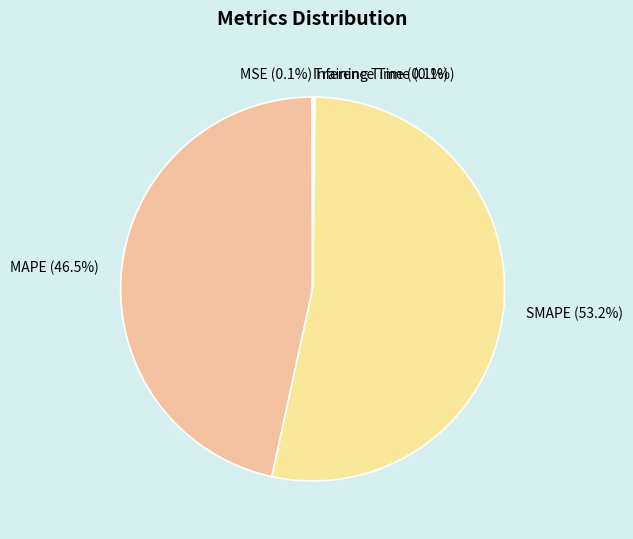

Is the sum of MAPE and SMAPE greater than half?

Yes